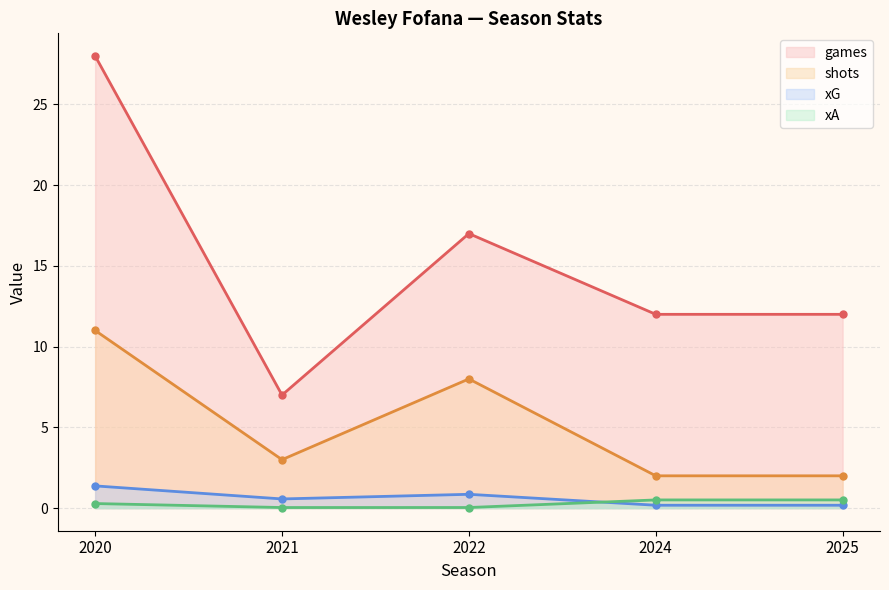

Which series changed the most between 2024 and 2025?

xG